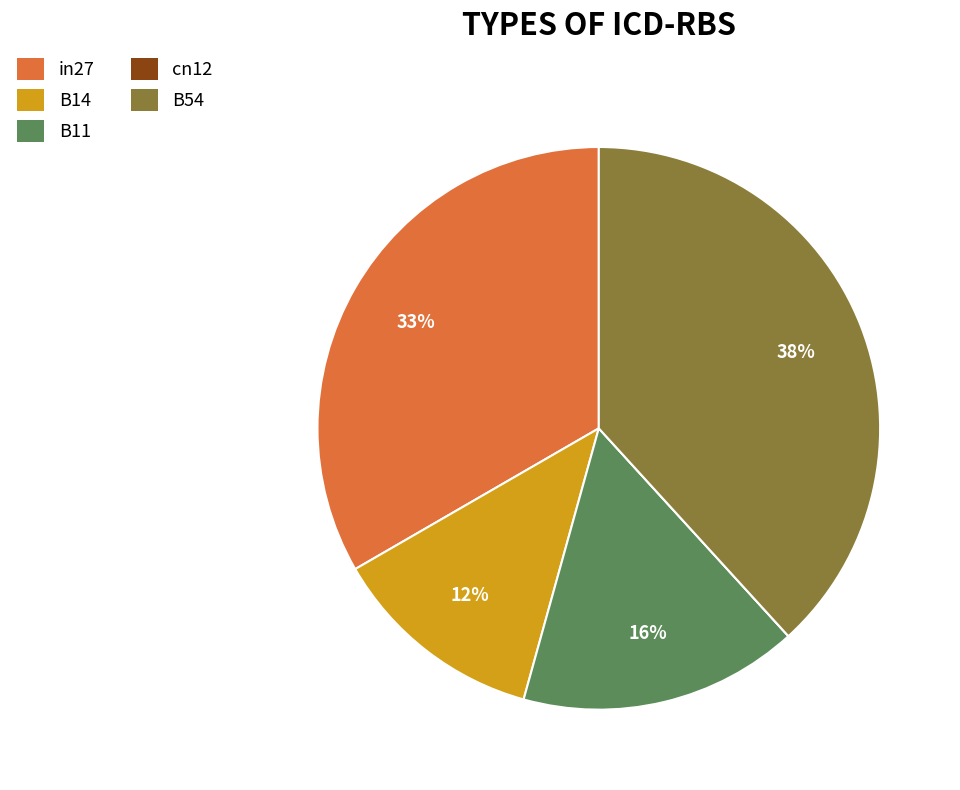

Which category has the biggest portion of the pie?

B54